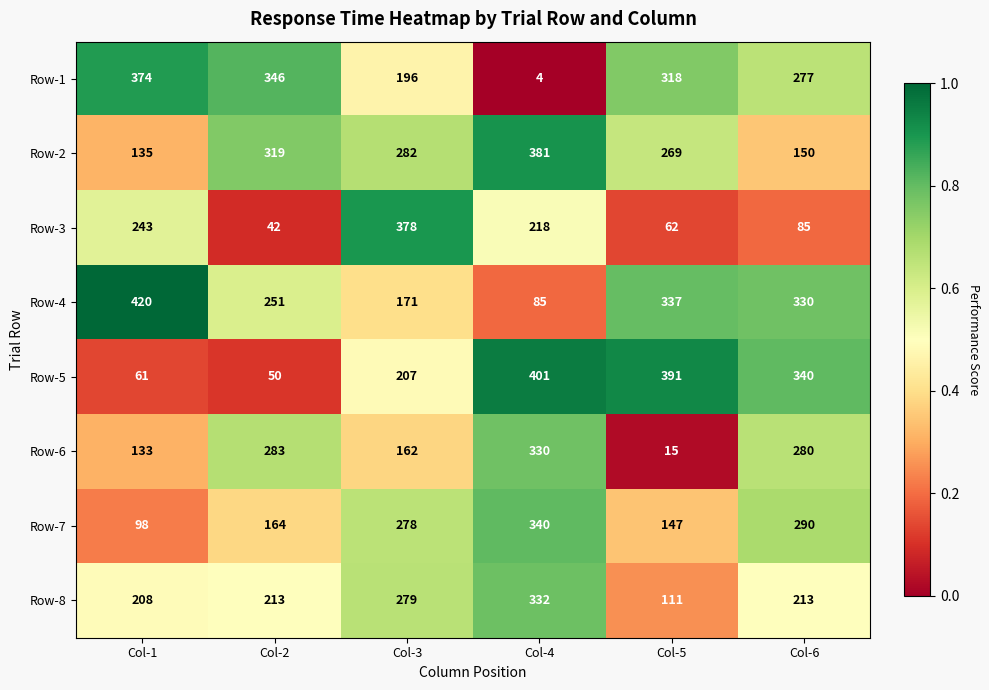

What is the difference between the maximum and minimum values in the Row-7 series?

242